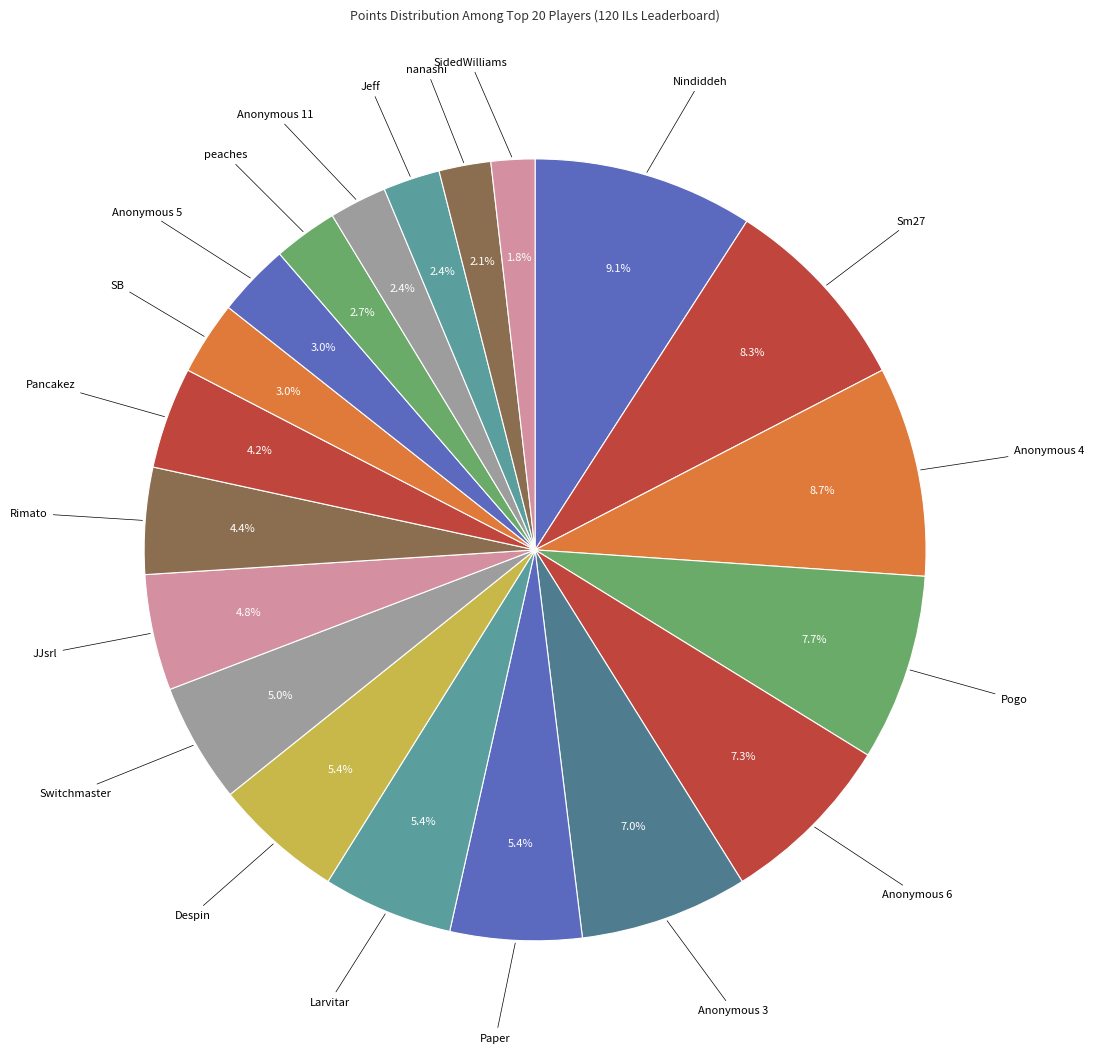

What is the smallest slice in the pie chart?

SidedWilliams